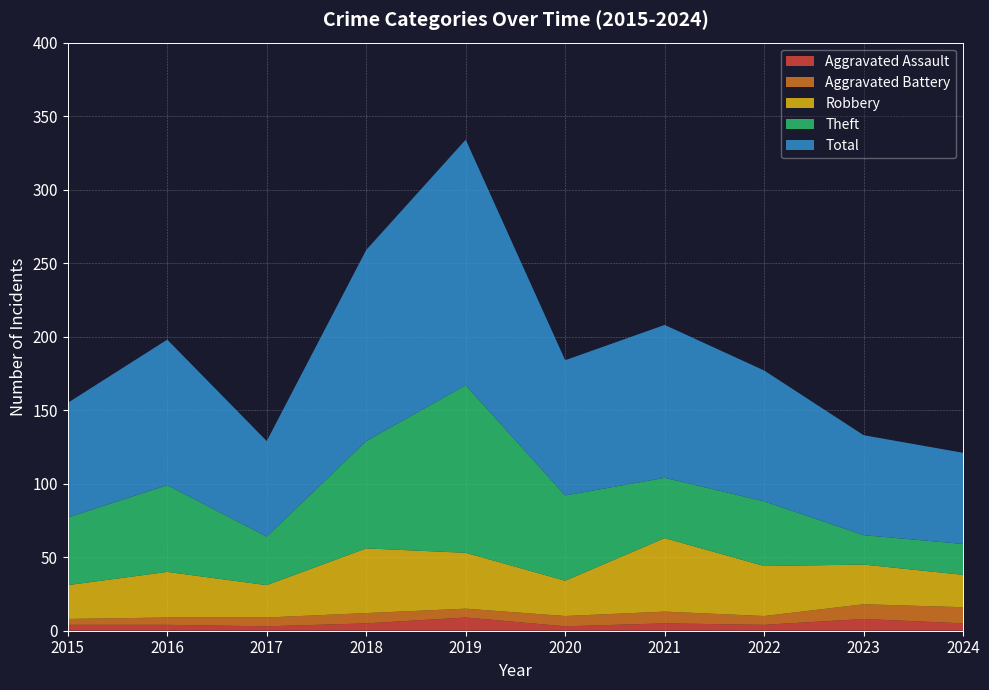

Reading left to right, extract all data points from this chart.

Aggravated Assault: 2015=4	2016=4	2017=3	2018=5	2019=9	2020=3	2021=5	2022=4	2023=8	2024=5
Aggravated Battery: 2015=4	2016=5	2017=6	2018=7	2019=6	2020=7	2021=8	2022=6	2023=10	2024=11
Robbery: 2015=23	2016=31	2017=22	2018=44	2019=38	2020=24	2021=50	2022=34	2023=27	2024=22
Theft: 2015=46	2016=59	2017=33	2018=73	2019=114	2020=58	2021=41	2022=44	2023=20	2024=21
Total: 2015=78	2016=99	2017=65	2018=130	2019=167	2020=92	2021=104	2022=89	2023=68	2024=62